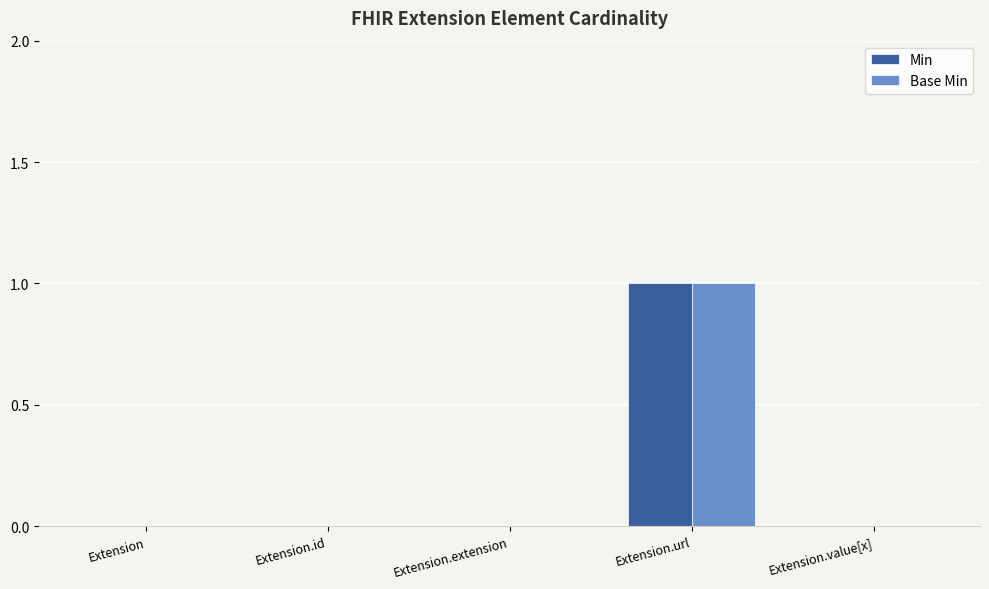

At which category is the sum across all series the highest?

Extension.url